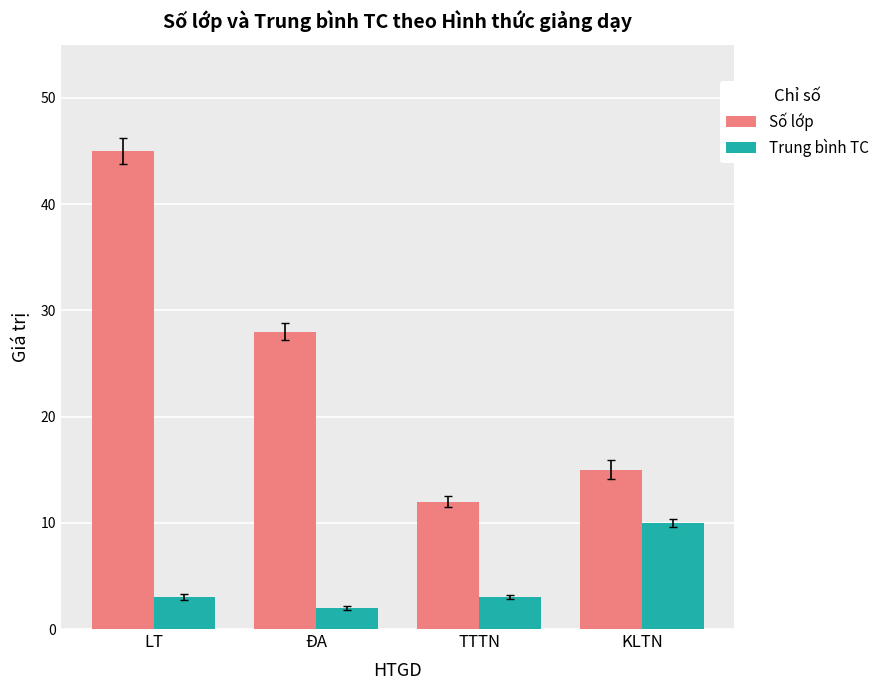

True or false: Số lớp has a value of 12 at TTTN.

True